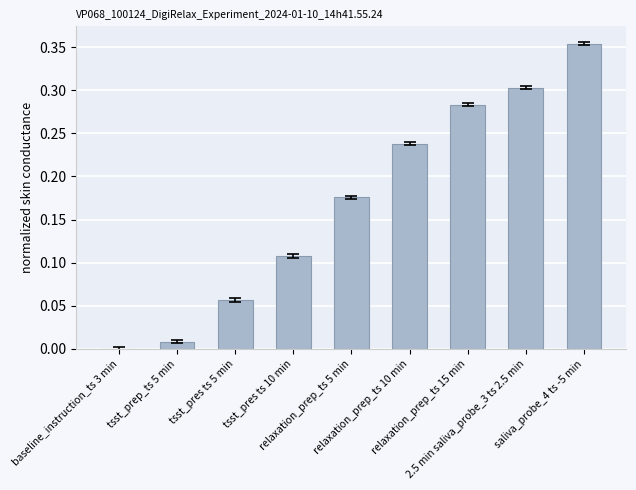

What is the sum of all values?

1.5